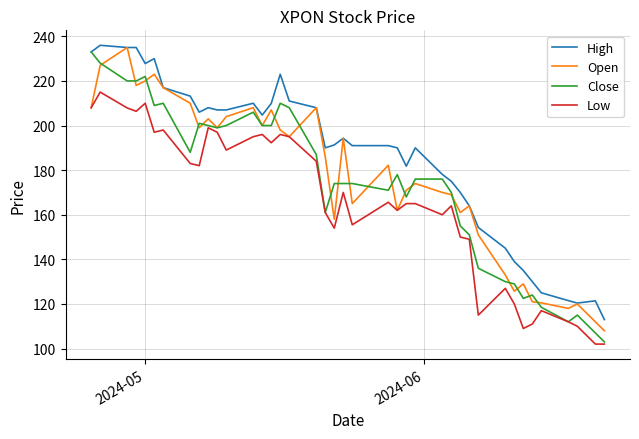

True or false: High and Low intersect in this chart.

False